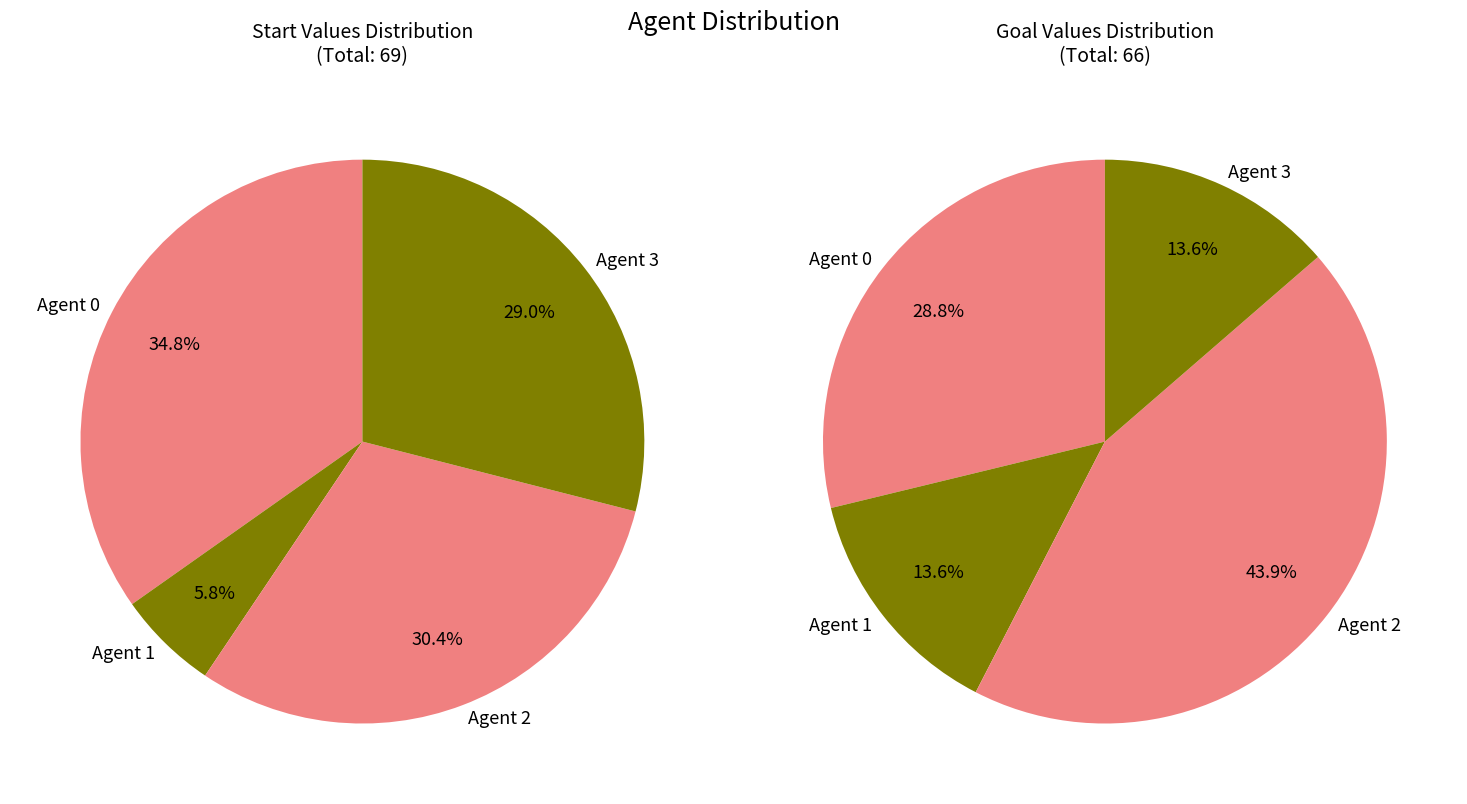

Which slice is the smallest?

Agent 1